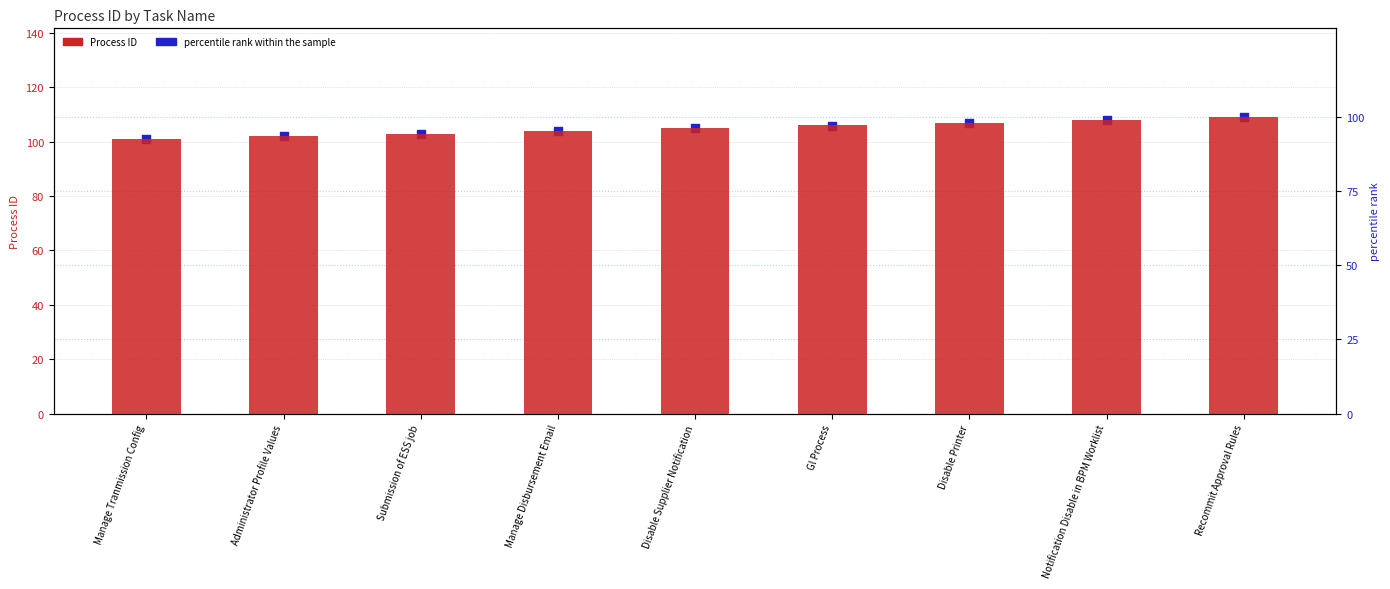

Is the value of Process ID at Disable Printer greater than the value of percentile rank within the sample at Disable Supplier Notification?

Yes